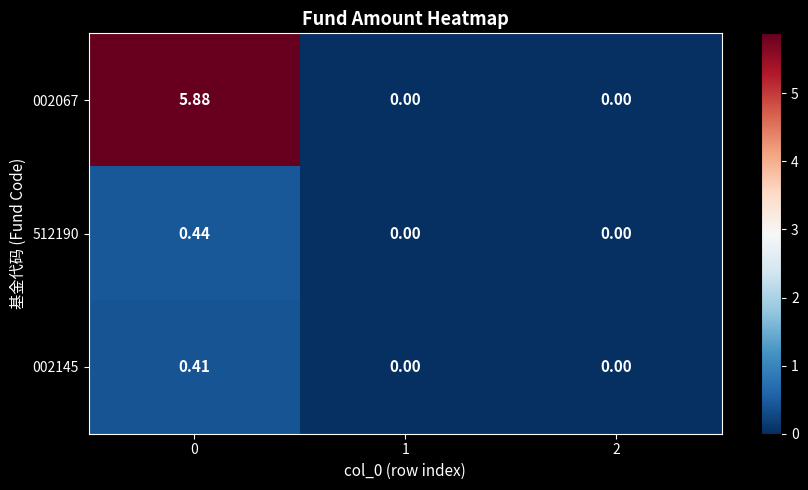

Which series has the widest spread of values?

002067